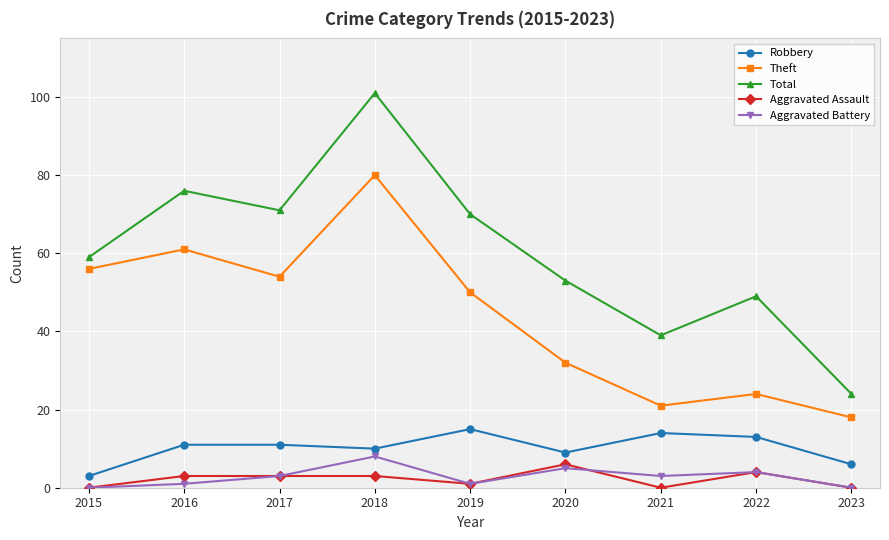

Rank the series by their maximum value, from highest to lowest.

Total, Theft, Robbery, Aggravated Battery, Aggravated Assault